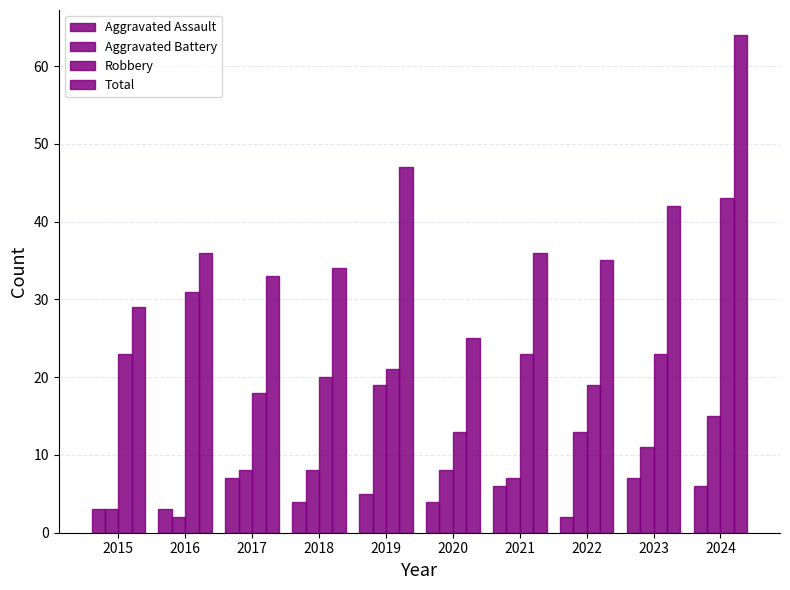

How many values in the Robbery series are below 23?

5